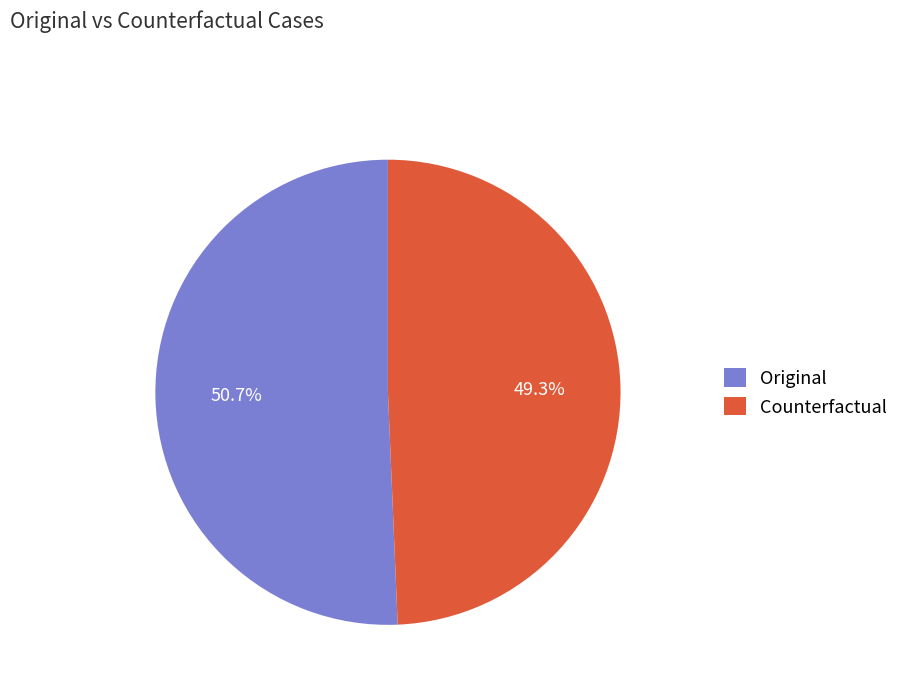

Count the number of slices in the pie.

2